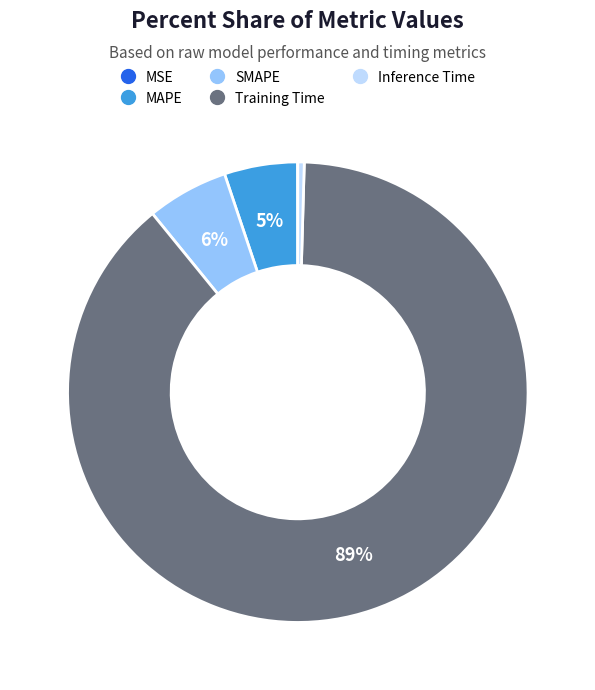

Does any single category account for the majority?

Yes